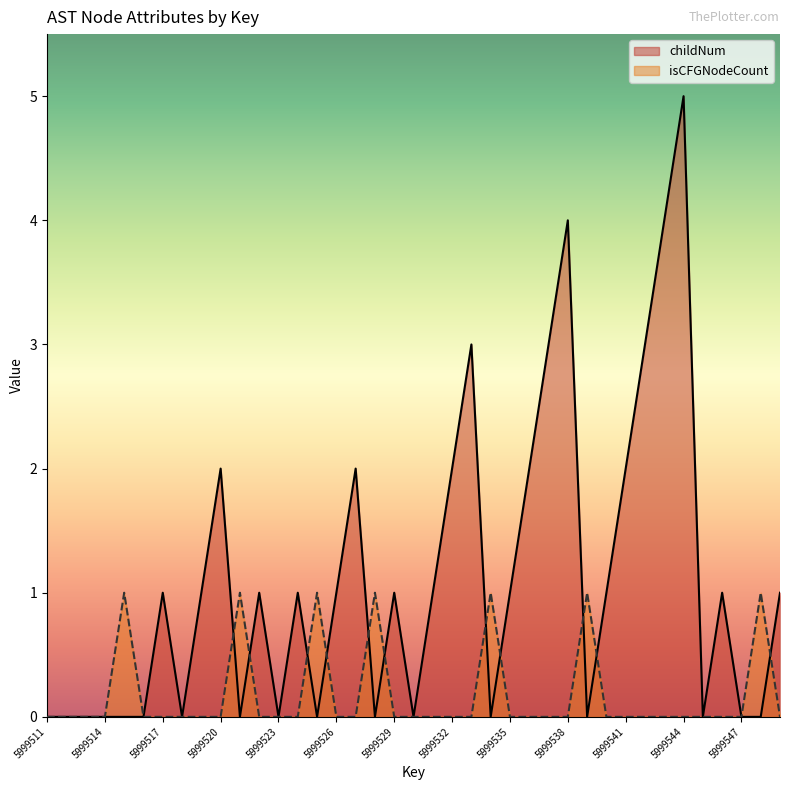

How many lines are shown in the chart?

2